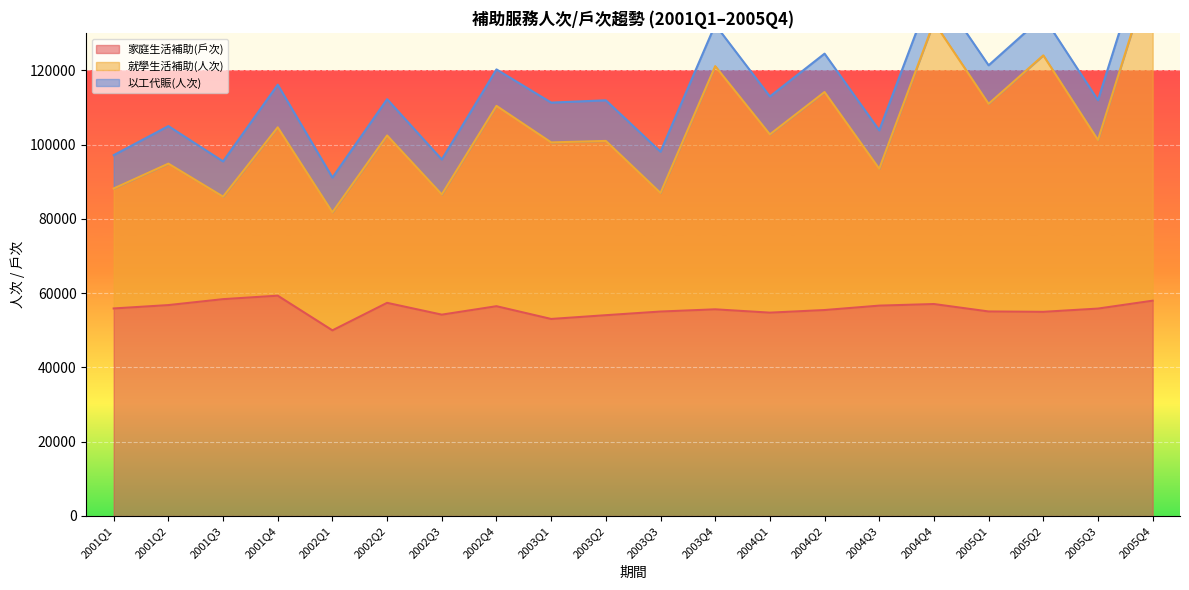

List the labels in order of 家庭生活補助(戶次) value, largest first.

2001Q4, 2001Q3, 2005Q4, 2002Q2, 2004Q4, 2001Q2, 2004Q3, 2002Q4, 2001Q1, 2005Q3, 2003Q4, 2004Q2, 2005Q1, 2003Q3, 2005Q2, 2004Q1, 2002Q3, 2003Q2, 2003Q1, 2002Q1